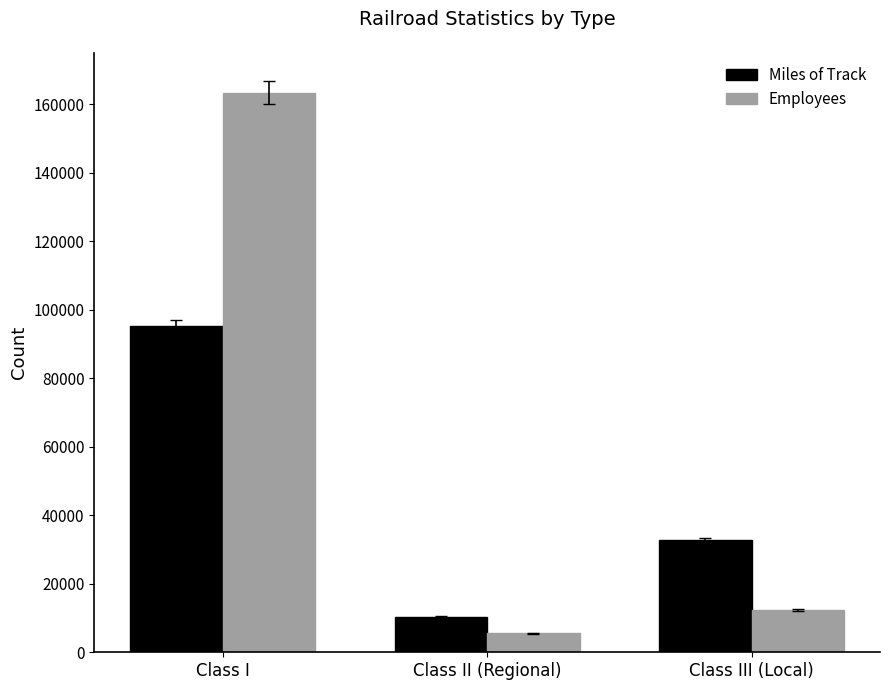

Reading left to right, list all the values displayed in this chart.

Miles of Track: Class I=95264	Class II (Regional)=10355	Class III (Local)=32858
Employees: Class I=163464	Class II (Regional)=5507	Class III (Local)=12293